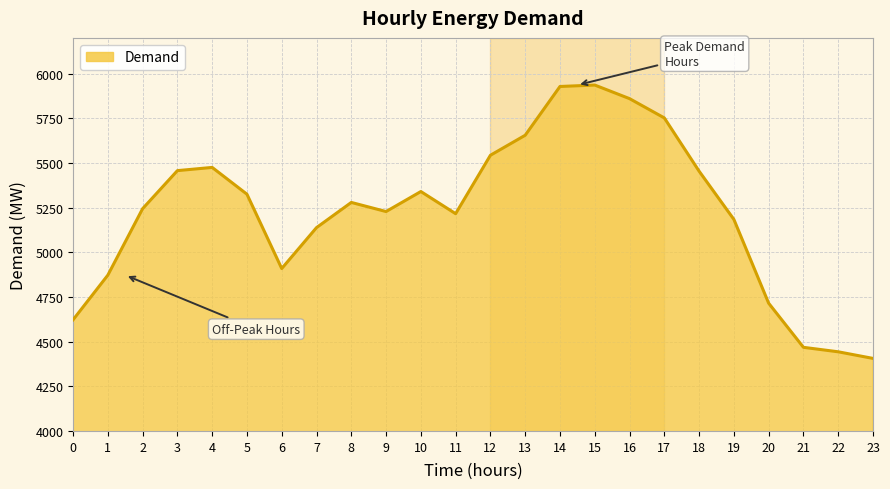

What is the difference between the maximum and minimum values?

1530